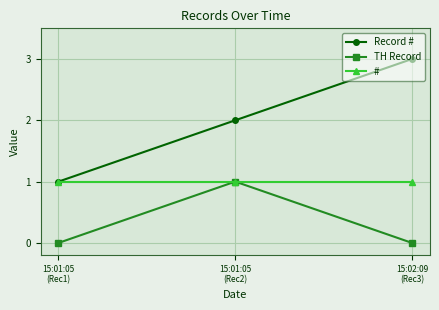

The value of TH Record at 15:02:09
(Rec3) is -1. True or false?

False